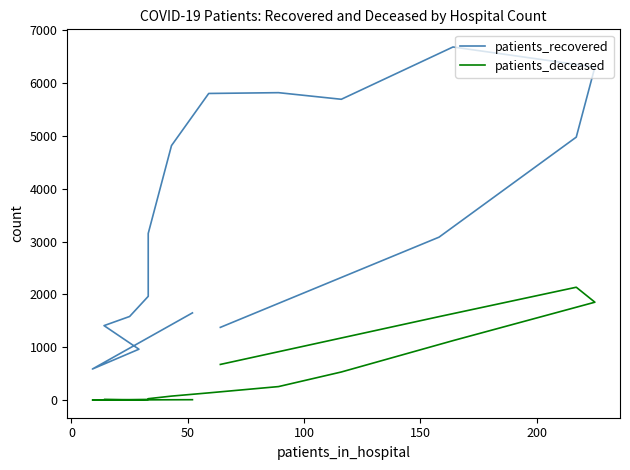

True or false: patients_deceased and patients_recovered cross at least once.

False